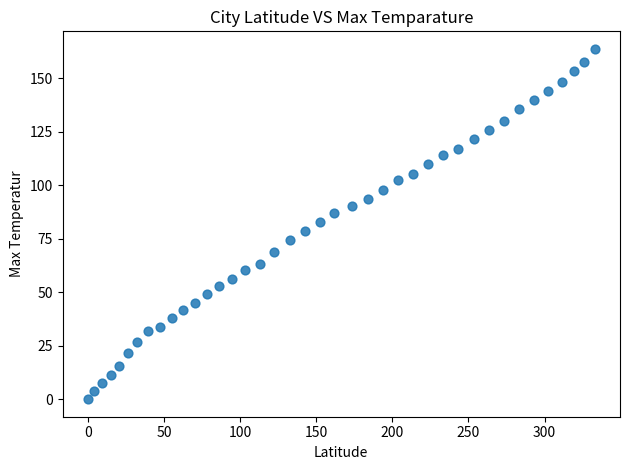

What is the range of X values (max minus min)?

332.9